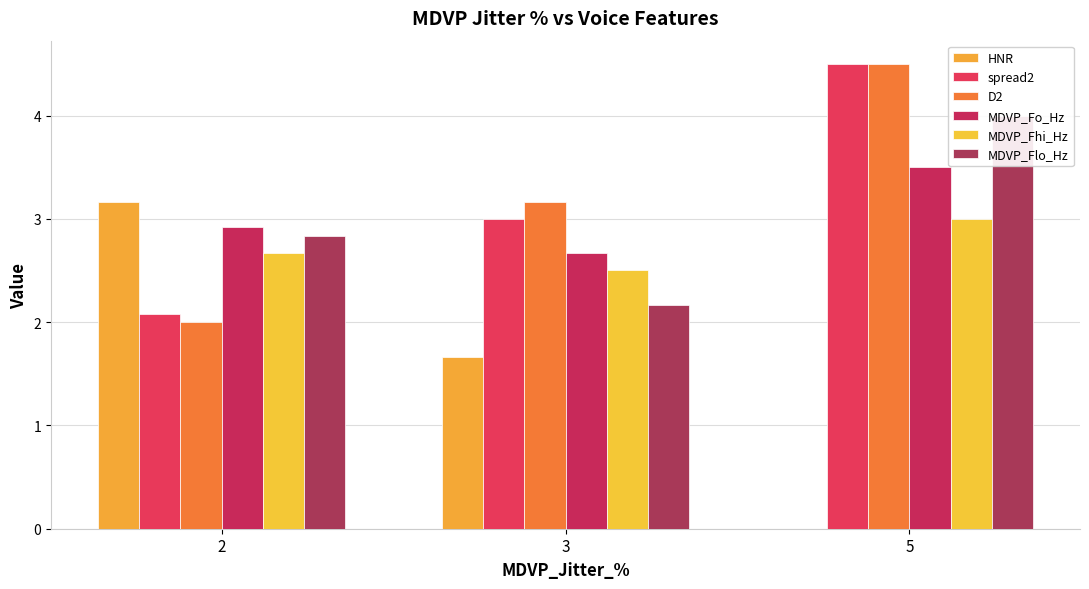

What is the sum of all spread2 values?

9.6